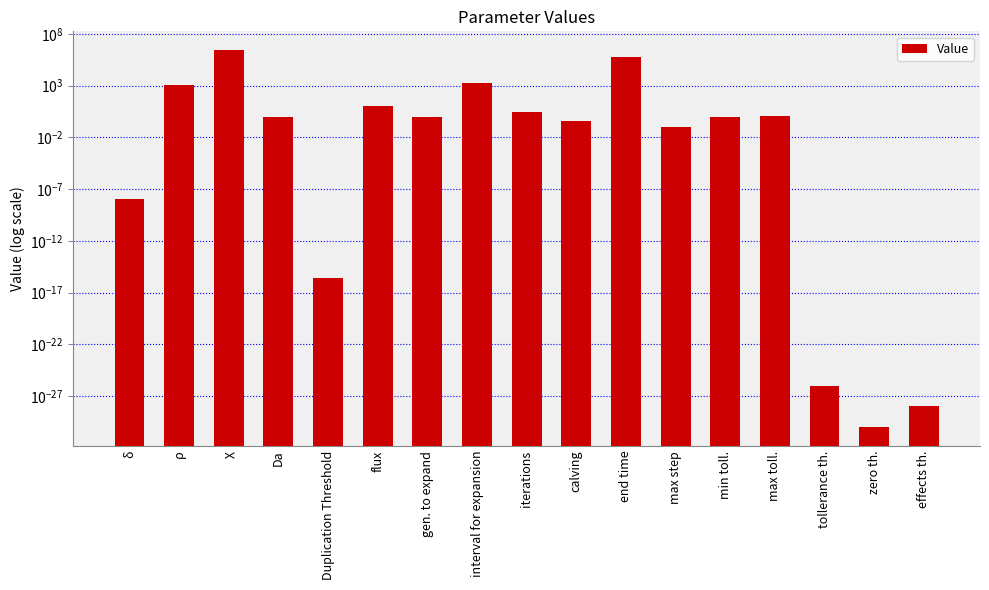

What is the difference between the maximum and second lowest values?

2713150.7